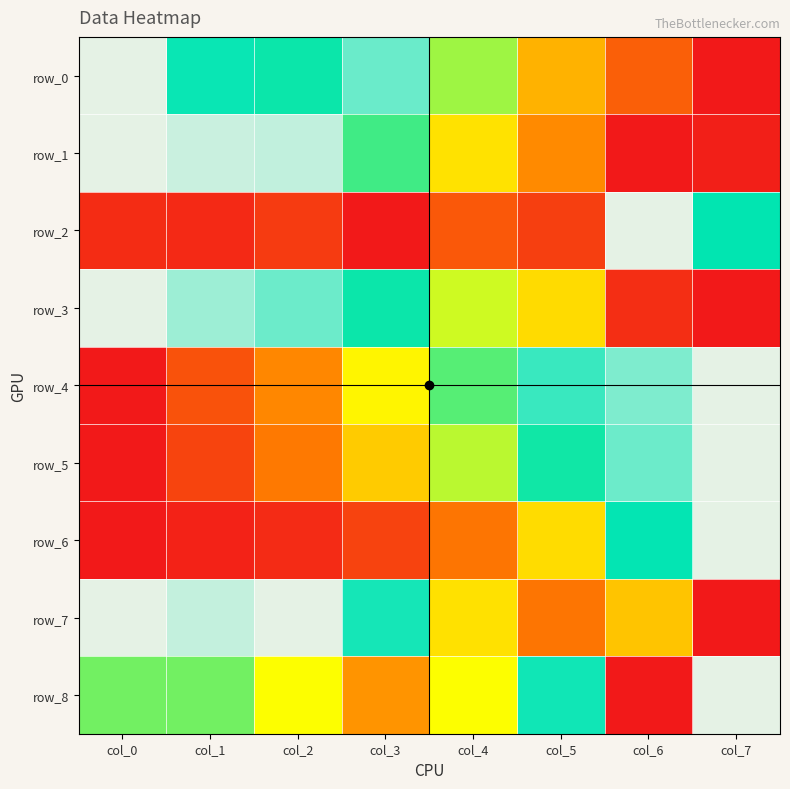

What is the difference between the maximum and second lowest values in the row_1 series?

1.0